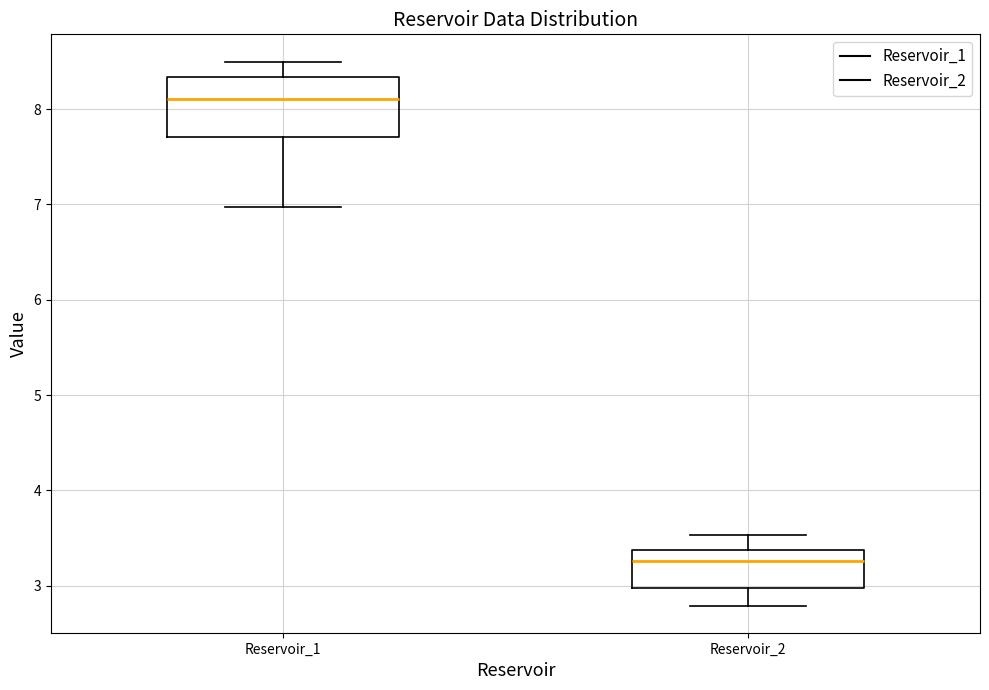

Reading left to right, read every box against the y-axis: the position of its median line, the range the box covers, and the ends of its whiskers. The values are not printed on the chart, so give them approximately, as read against the axis.

Reservoir_1: median 8.1, box 7.7 to 8.3, whiskers 7.0 to 8.5
Reservoir_2: median 3.3, box 3.0 to 3.4, whiskers 2.8 to 3.5